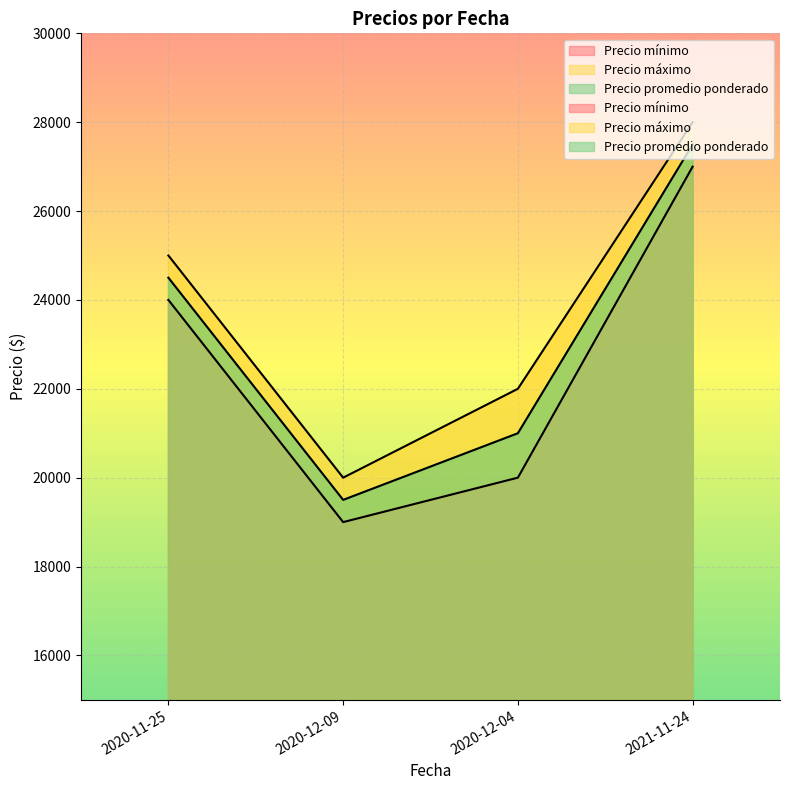

Reading right to left, extract all data points from this chart.

Precio mínimo: 27000	20000	19000	24000
Precio máximo: 28000	22000	20000	25000
Precio promedio ponderado: 27500	21000	19500	24500